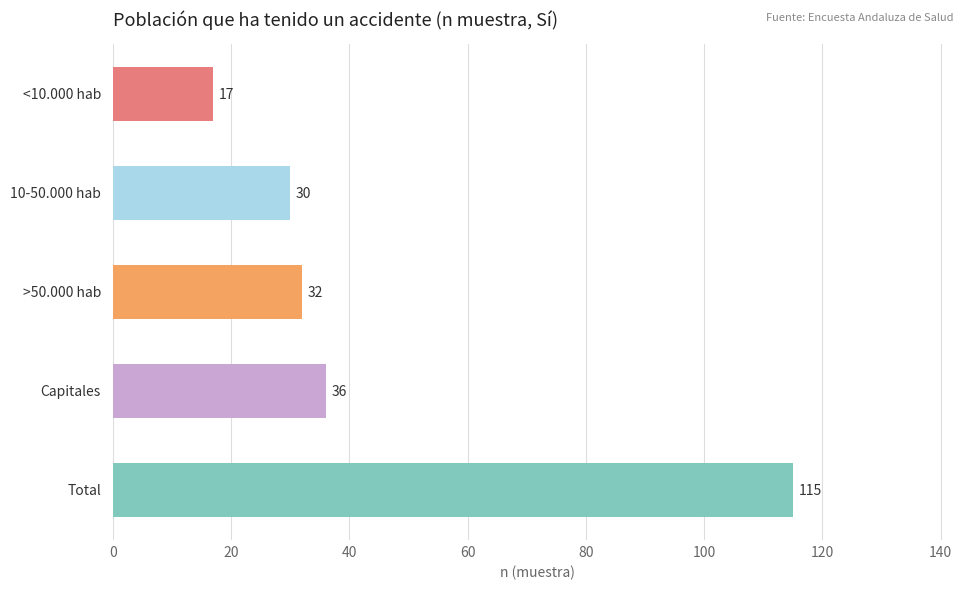

What is the greatest value displayed?

115